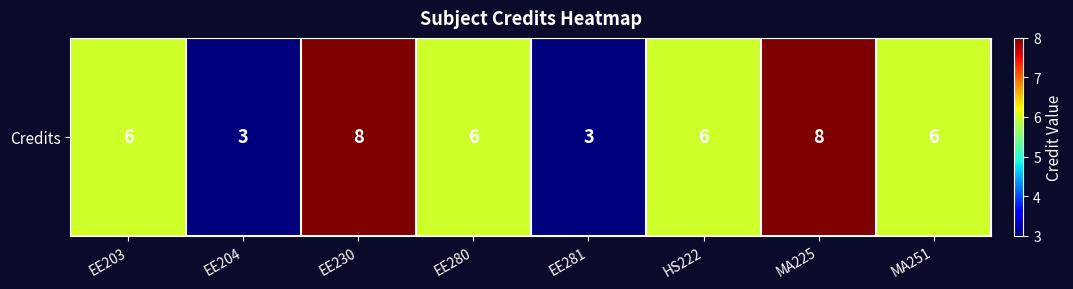

What is the sum of all values?

46